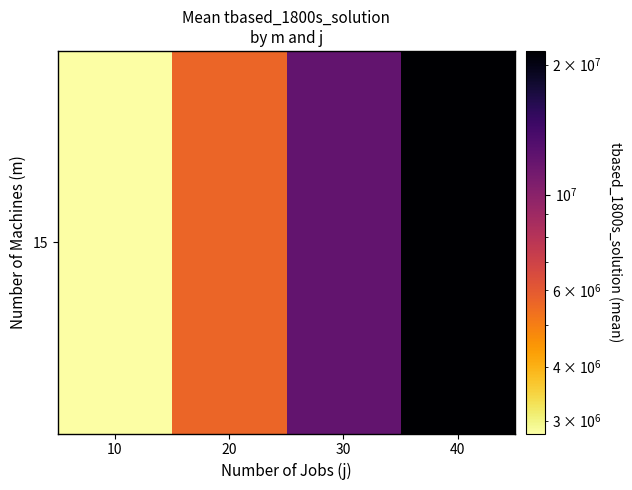

The chart shows a value of 2800069.4 at 10. True or false?

True